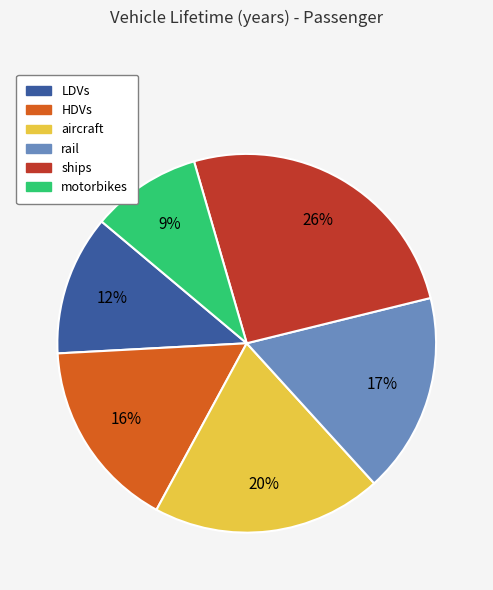

Is there any slice that represents more than half of the pie?

No